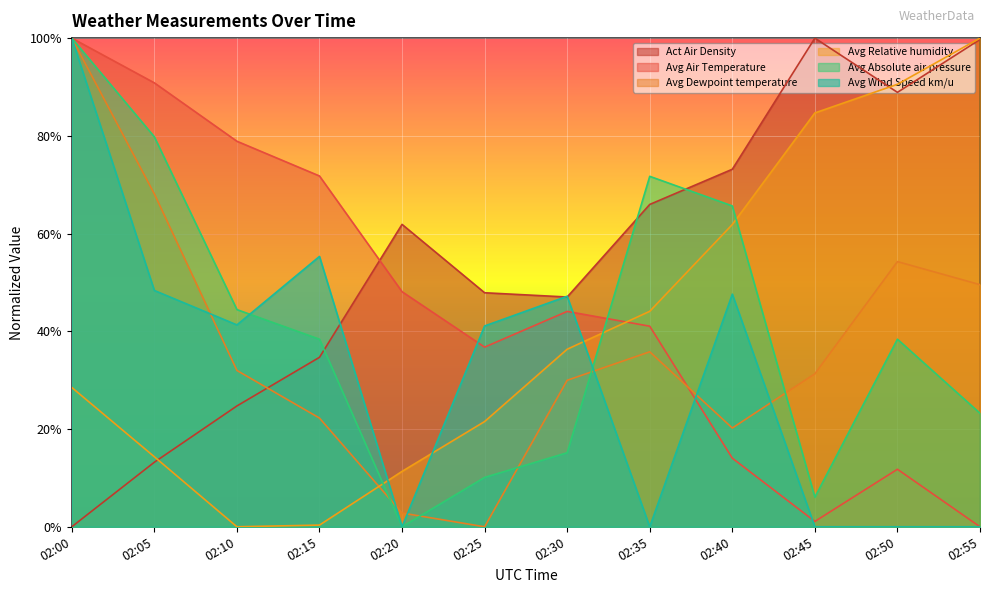

At which category does Avg Absolute air pressure reach its first local valley?

02:20